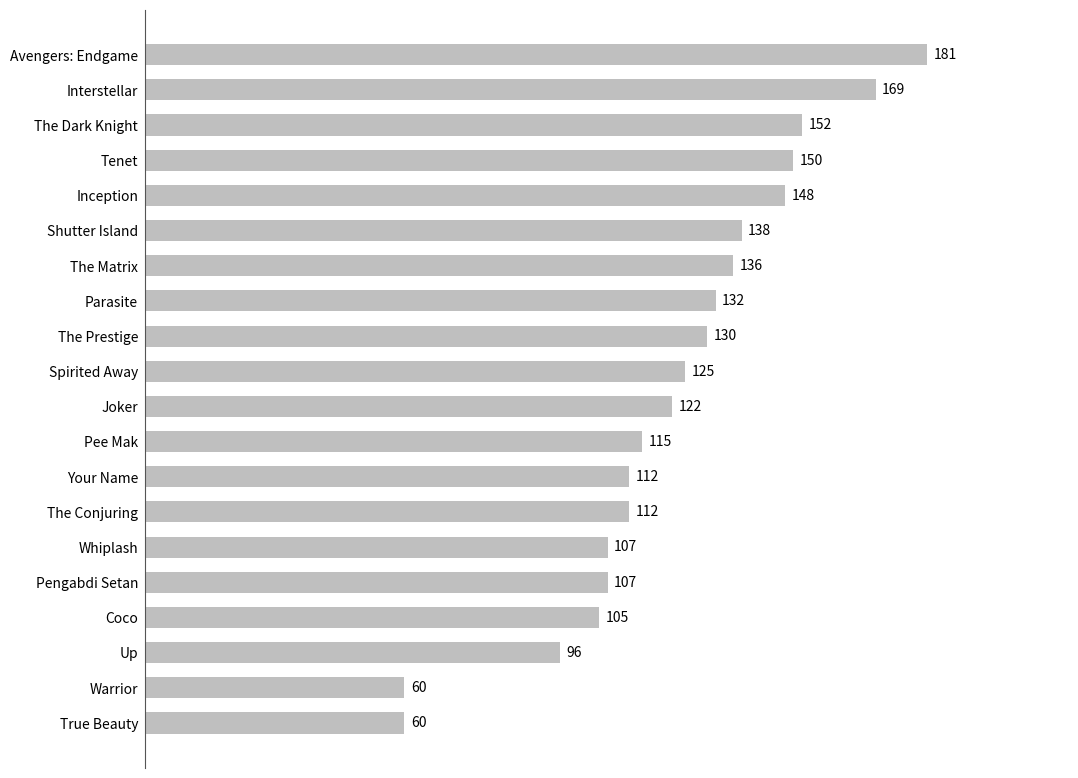

What is the minimum value shown in the chart?

60